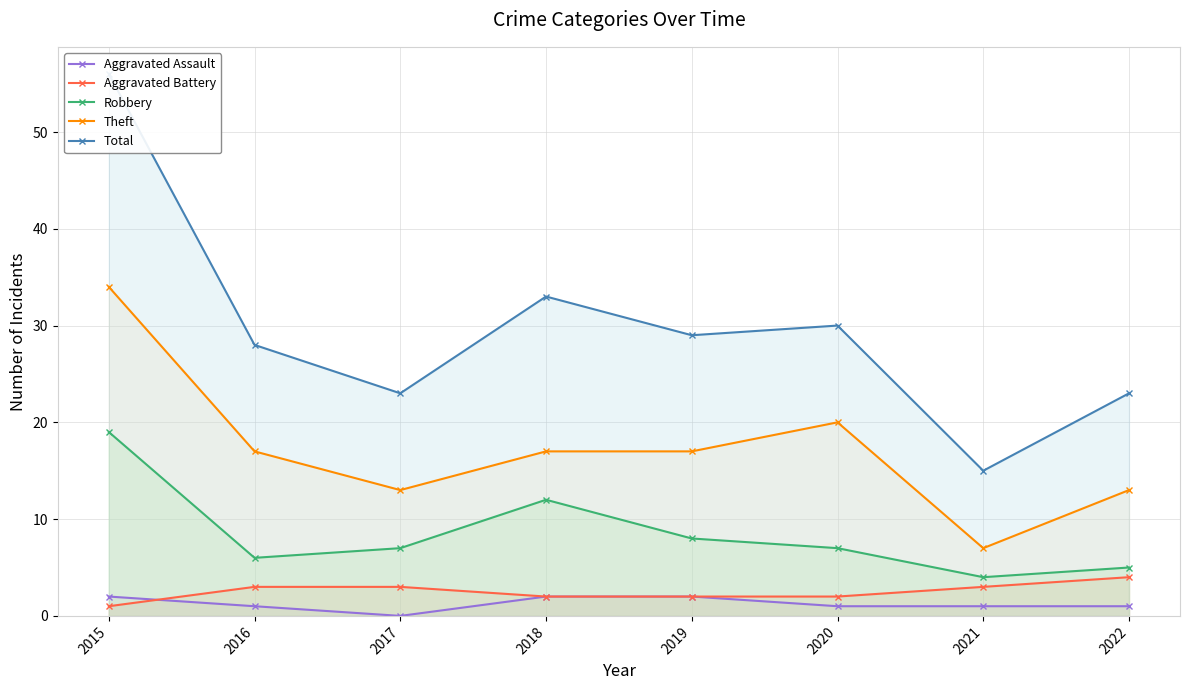

The Robbery series shows 9 at 2020. True or false?

False